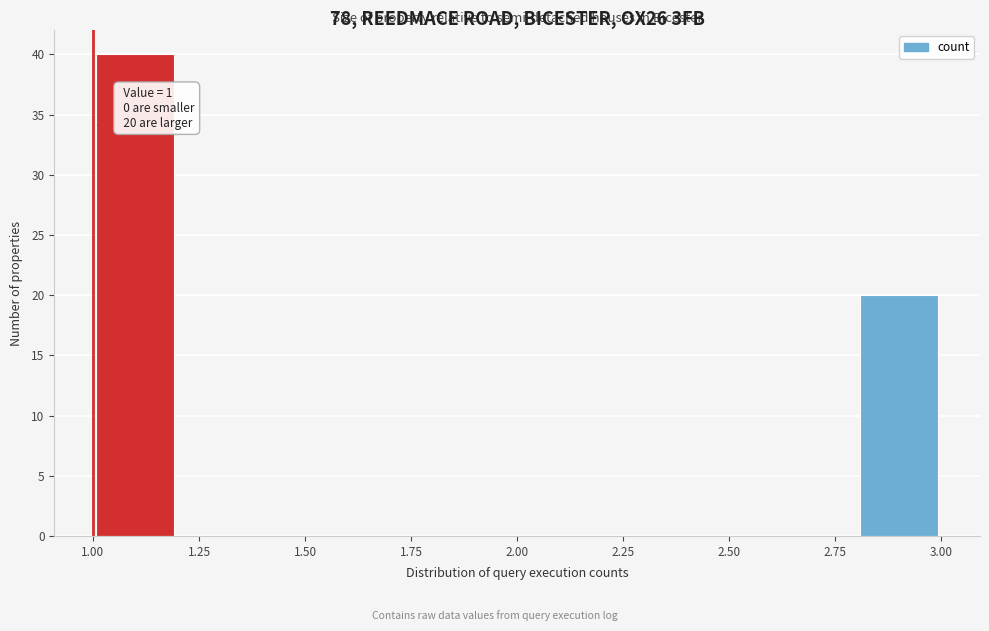

Which range on the x-axis has the tallest bar?

1.0 to 1.2